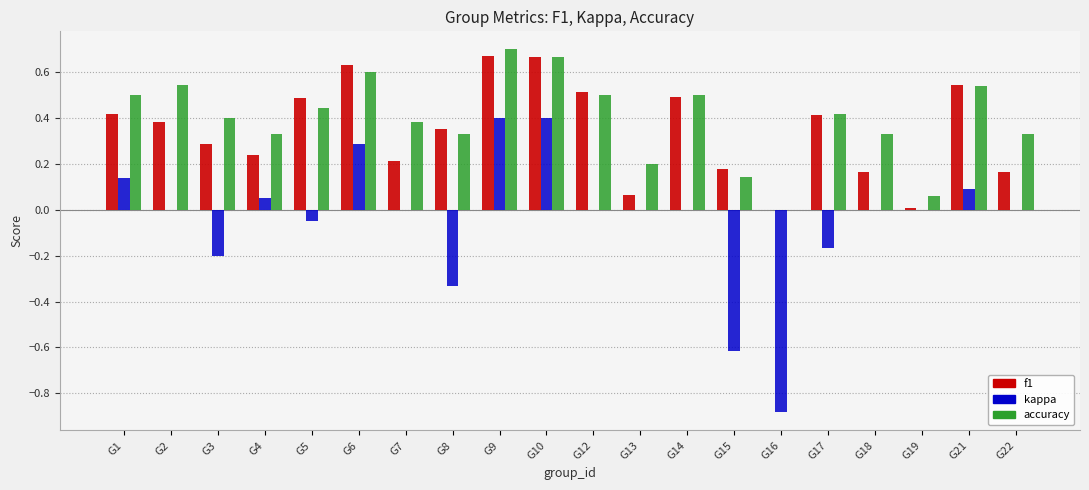

Which series has the largest range (max minus min)?

kappa